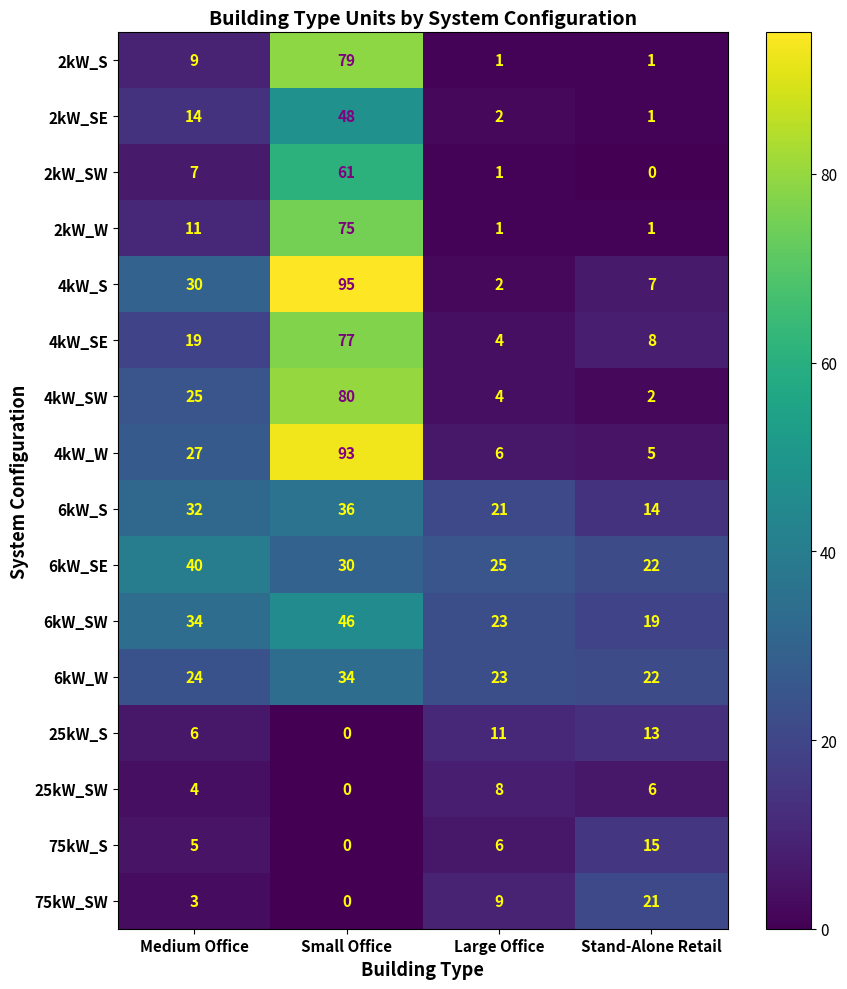

What is the total value across all series at Medium Office?

290